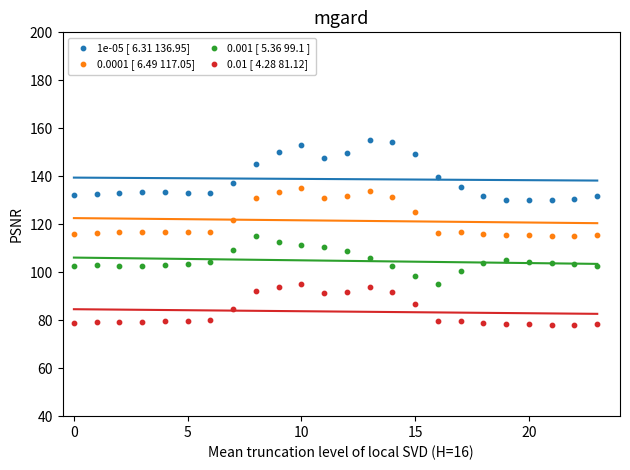

Which series contains the highest Y value?

1e-05 [ 6.31 136.95]